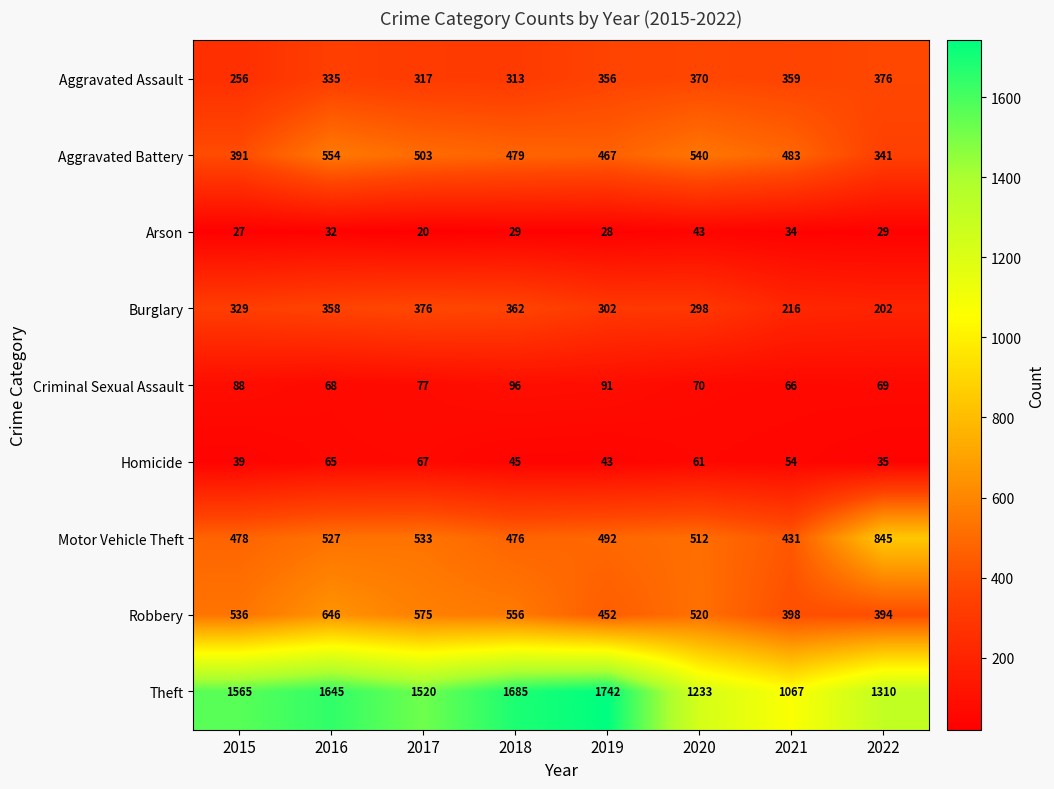

Where is Homicide nearest to the value 51?

2021